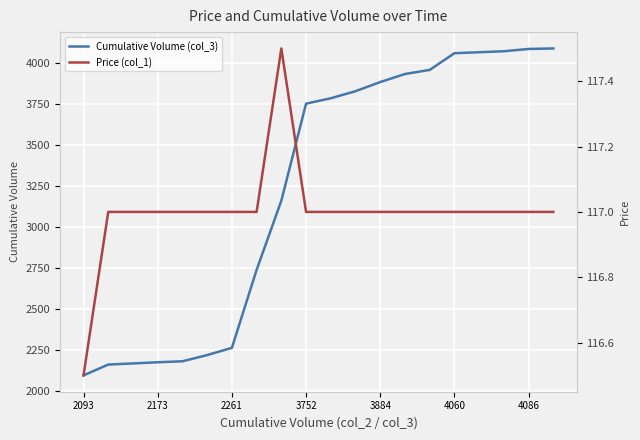

The Cumulative Volume (col_3) series shows 1495 at 3752. True or false?

False